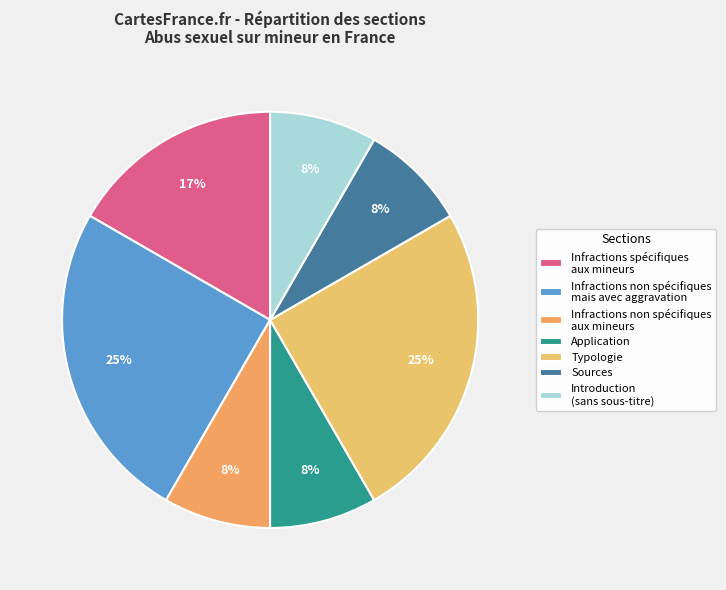

The Application slice represents 1% of the pie. True or false?

False